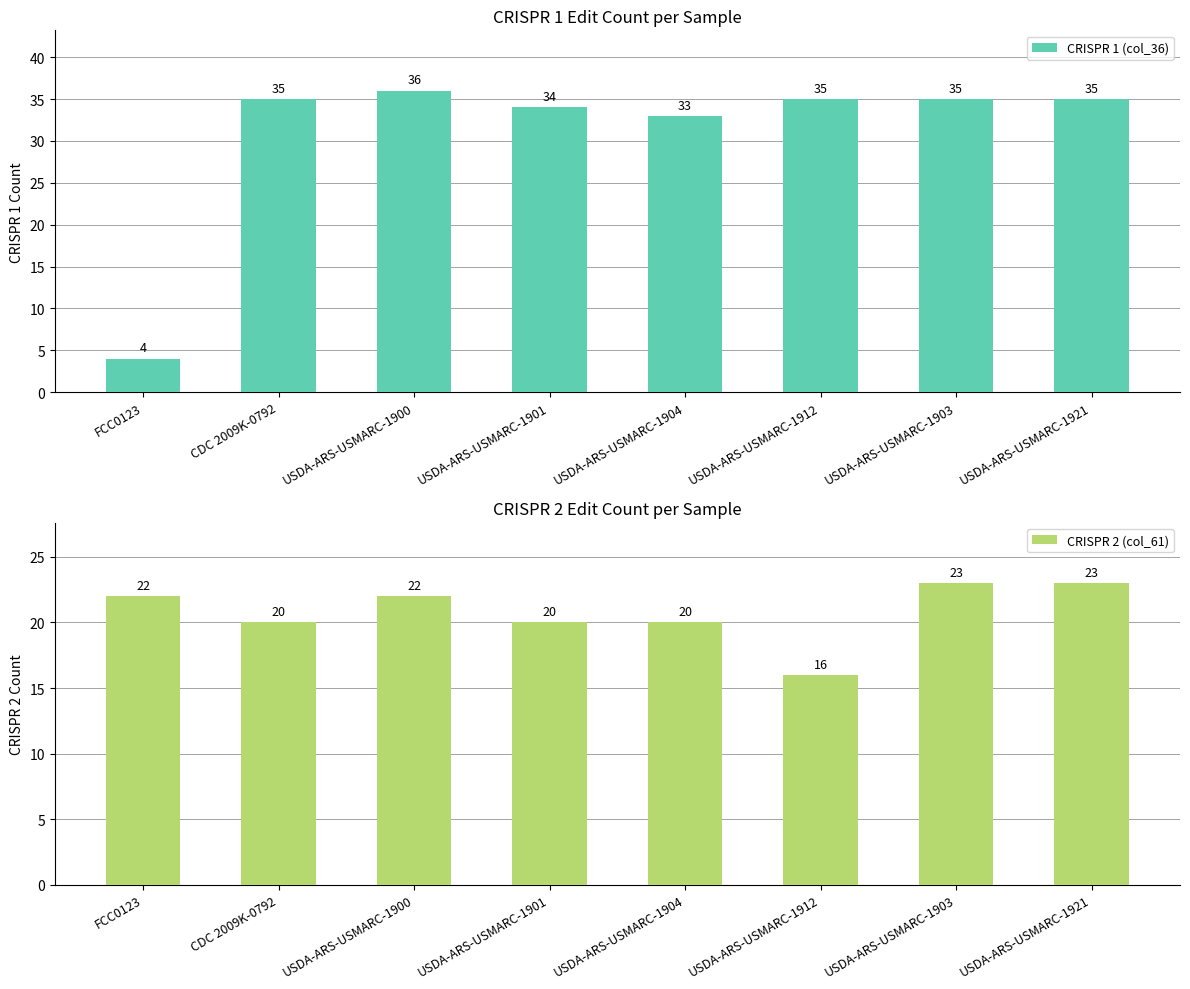

Is it true that CRISPR 2 (col_61) equals 12 at FCC0123?

False